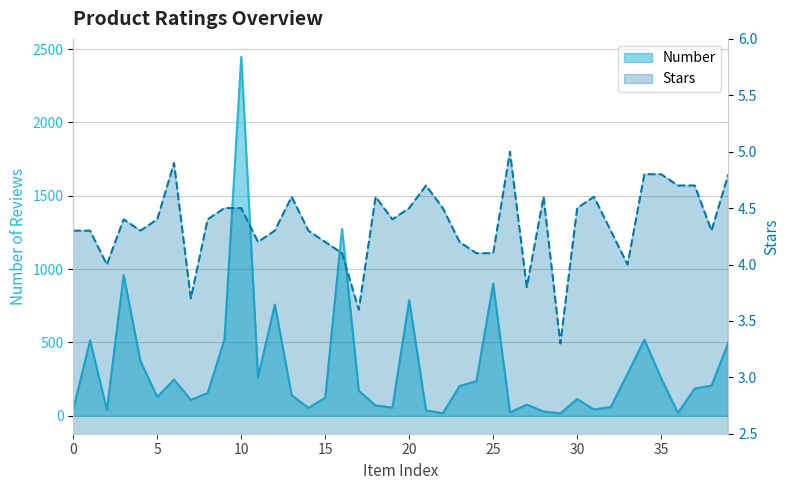

What is the total value across all series at 25?

905.1